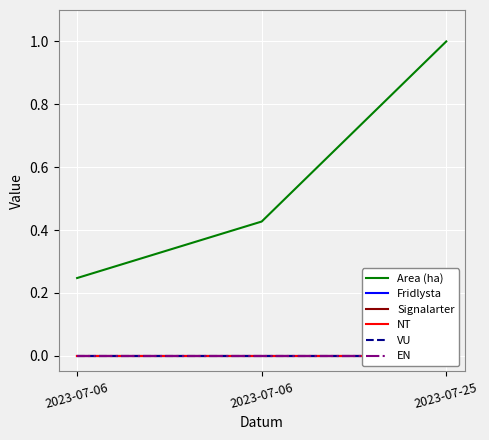

What is the difference between the highest and lowest values at 2023-07-06?

0.2